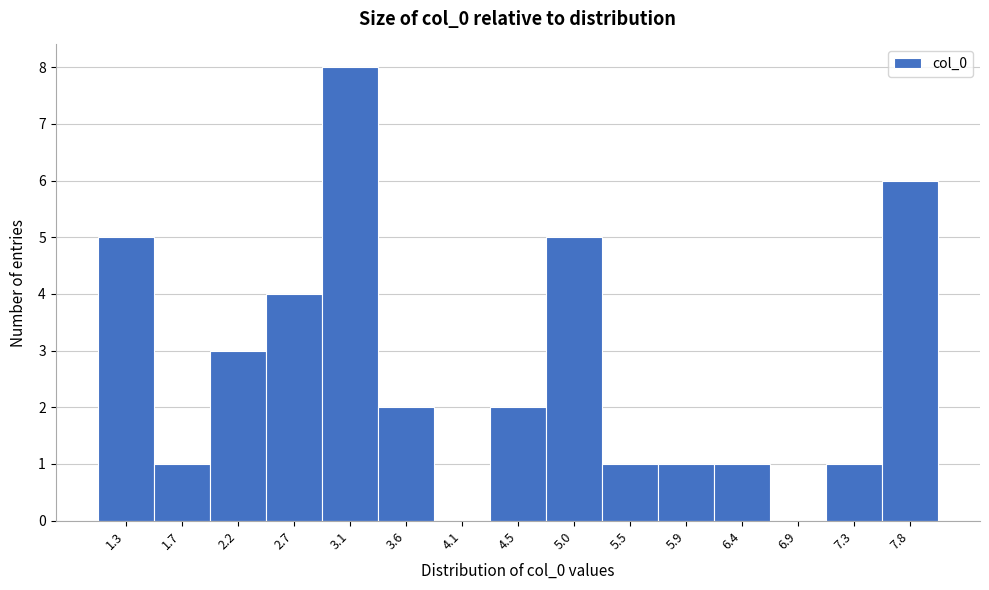

Over which range of the x-axis is the bar tallest?

2.90 to 3.35